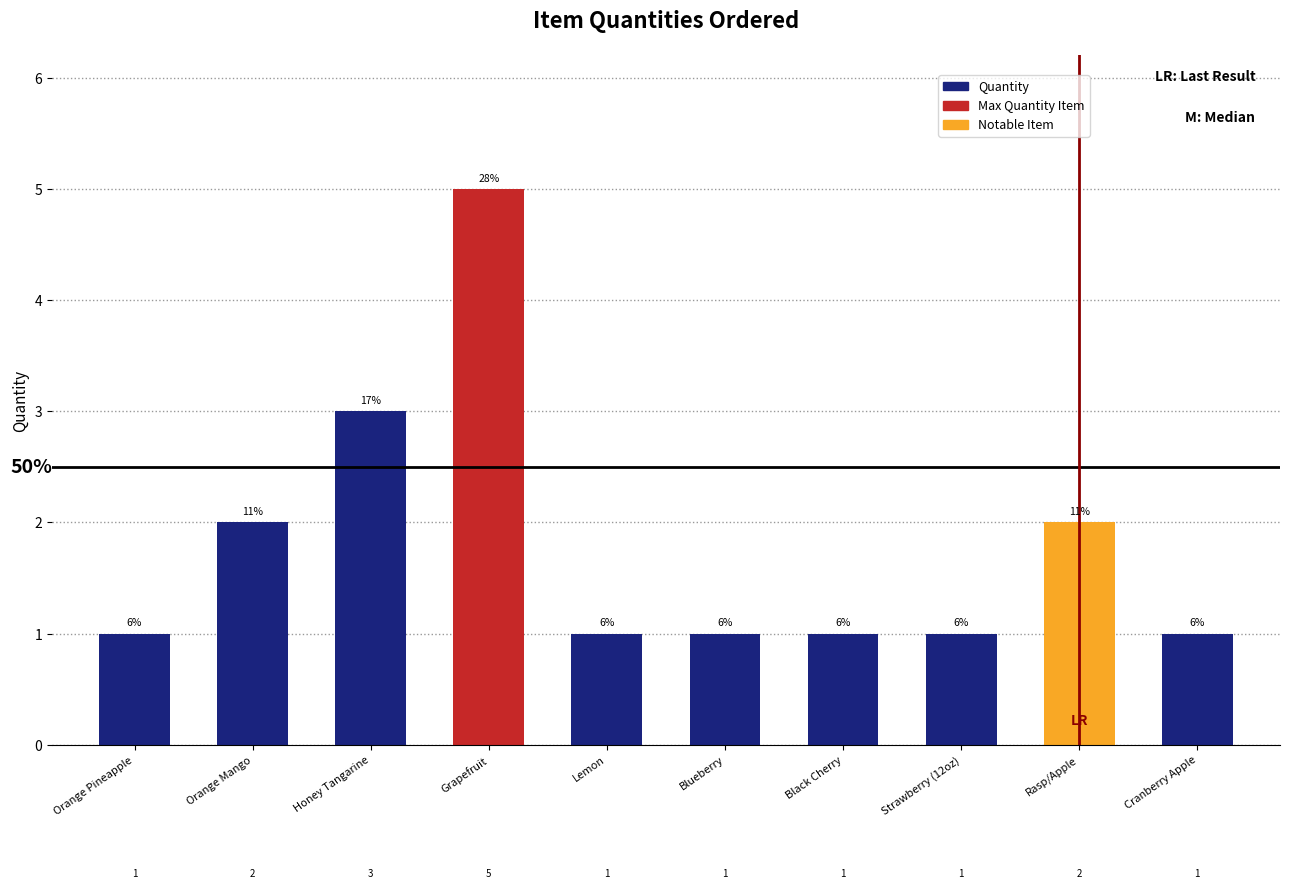

The chart shows a value of 1 at Orange Mango. True or false?

False